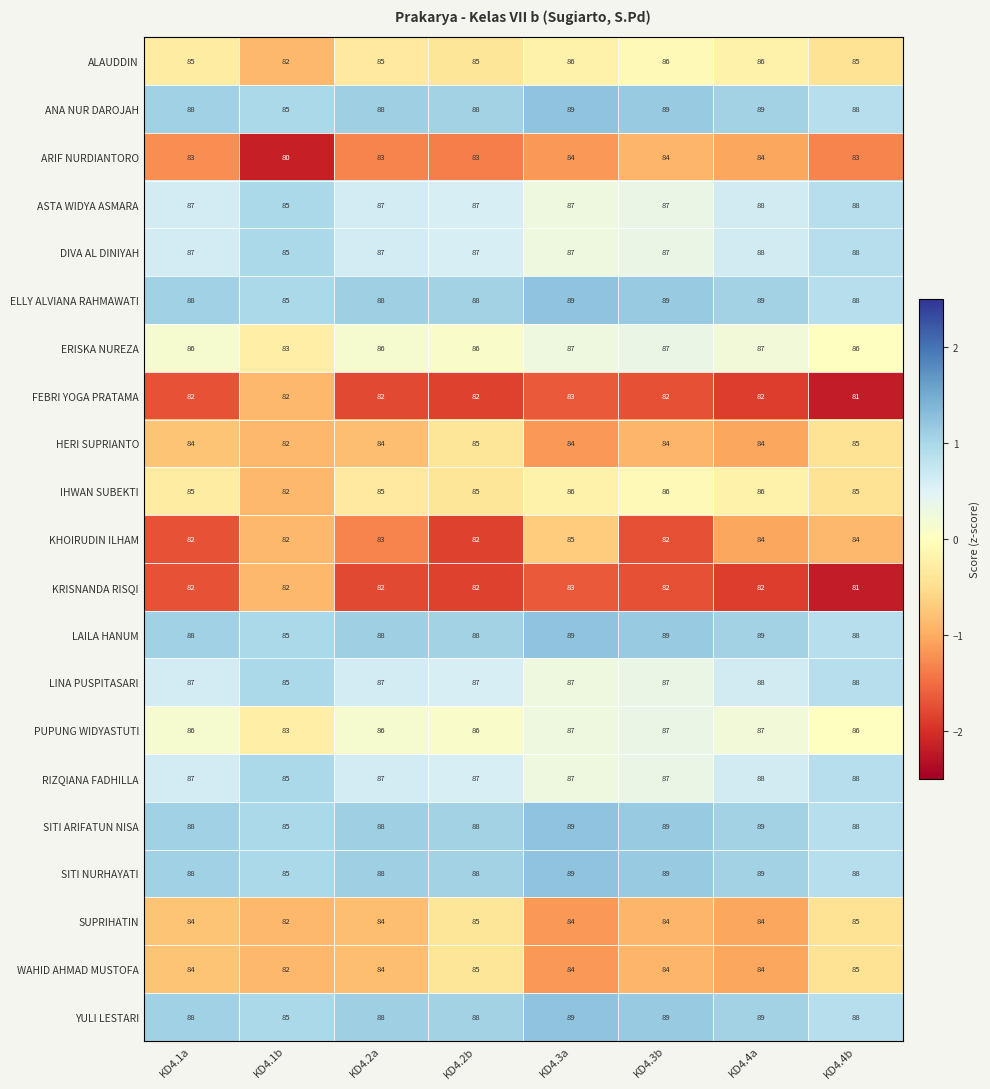

What is the sum of the ERISKA NUREZA values at KD4.3b and KD4.1b?

170